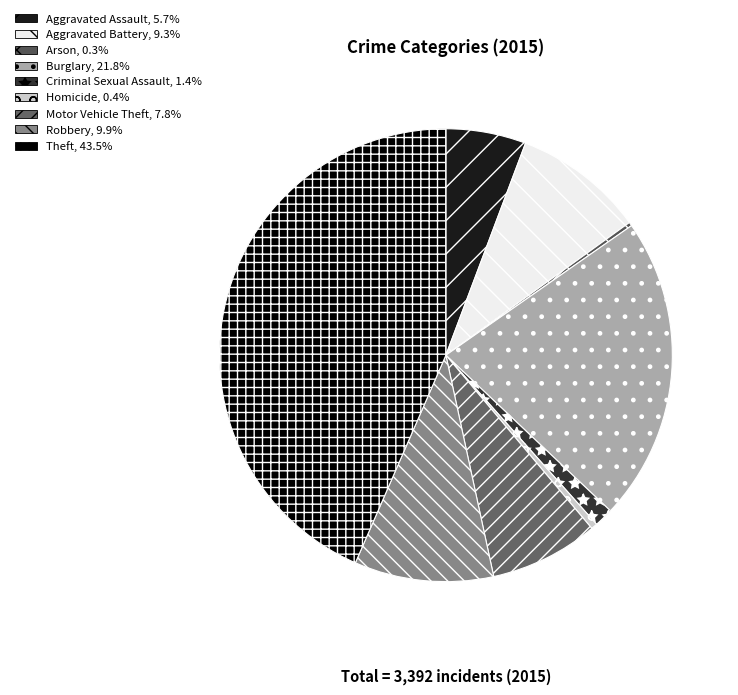

How much of the chart is everything except Motor Vehicle Theft?

92.2%